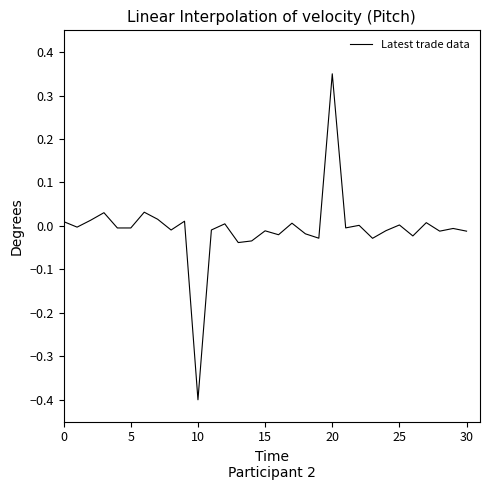

What is the smallest value displayed?

-0.4